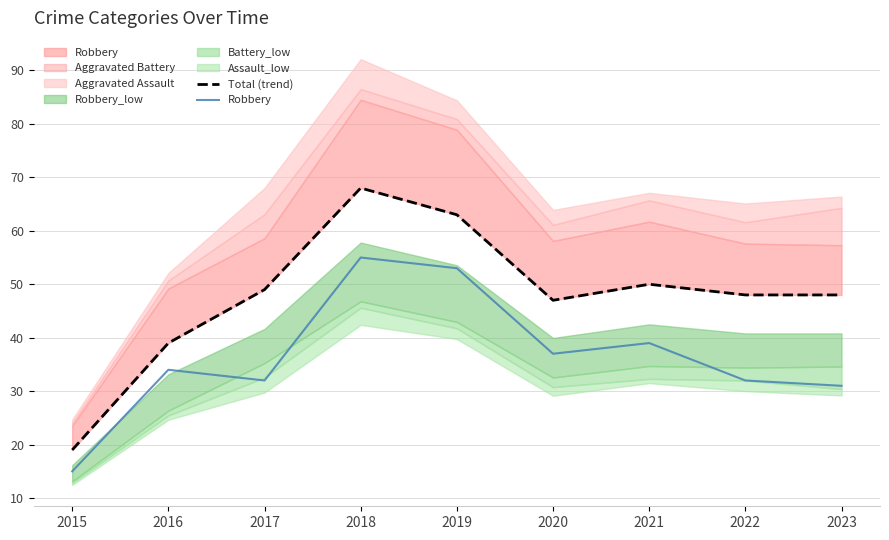

What value does the Robbery series have at 2020, to the nearest 10?

40